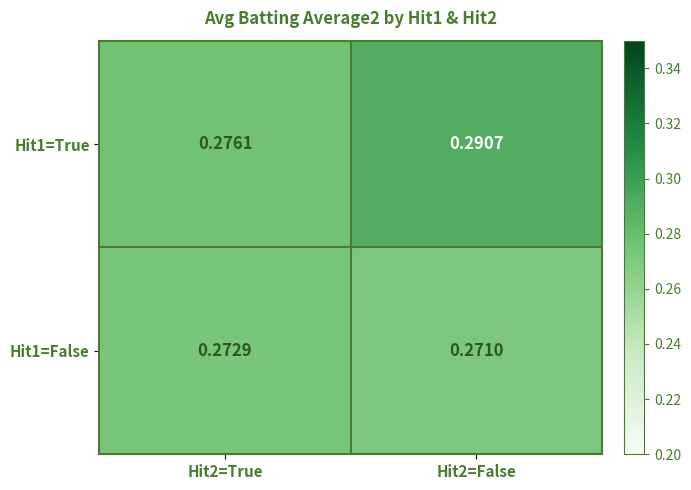

At which category does the chart reach its peak across all series?

Hit2=False